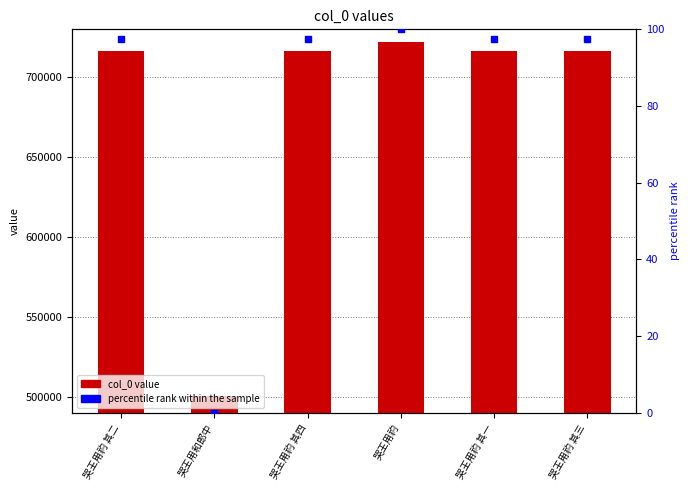

Which series has the largest total across all categories?

col_0